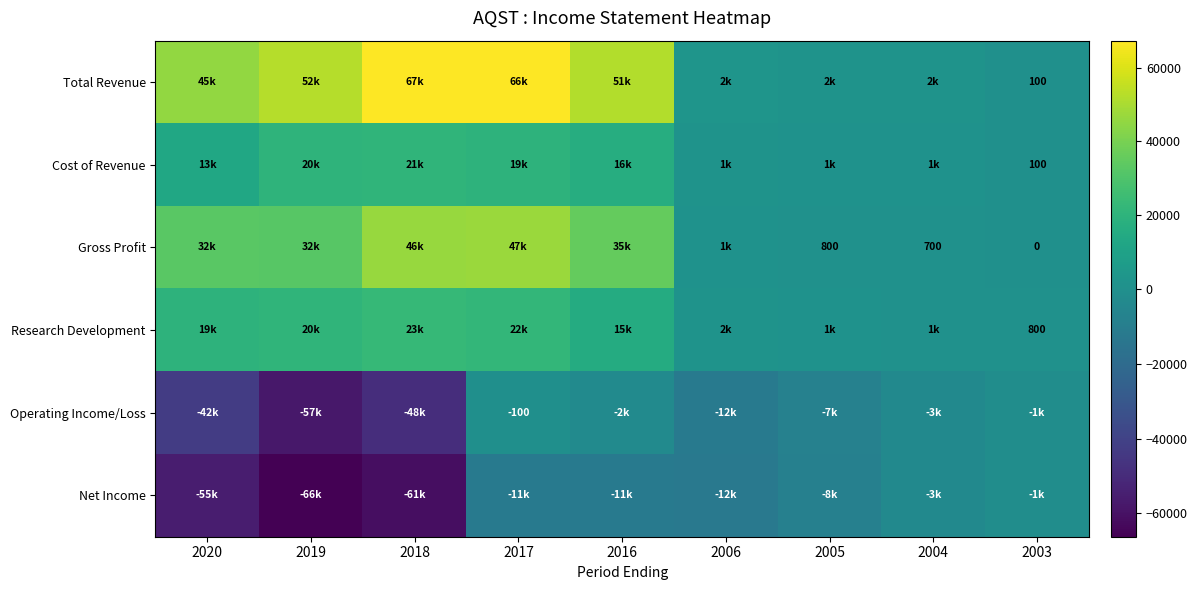

At how many categories does at least one series exceed 46833?

4